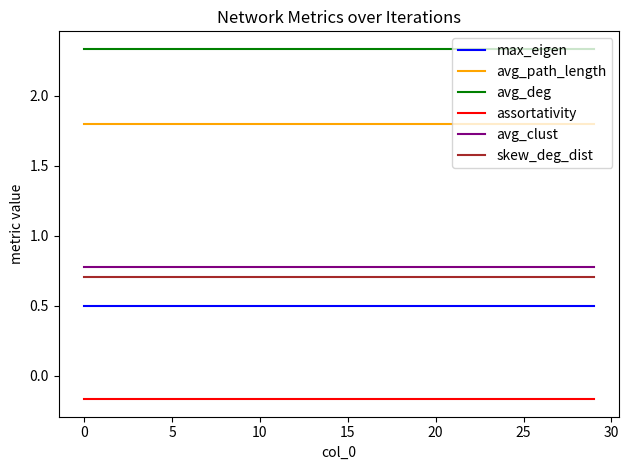

What is the highest value of the avg_clust series?

0.8